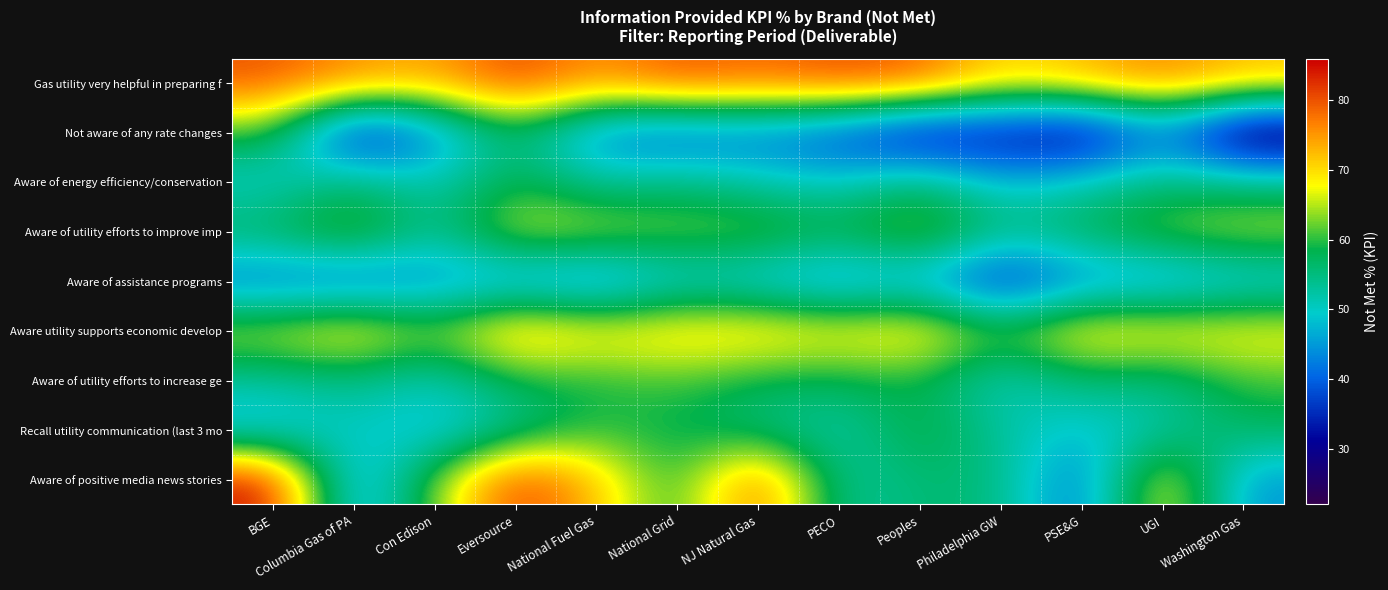

How many series are shown in this chart?

9